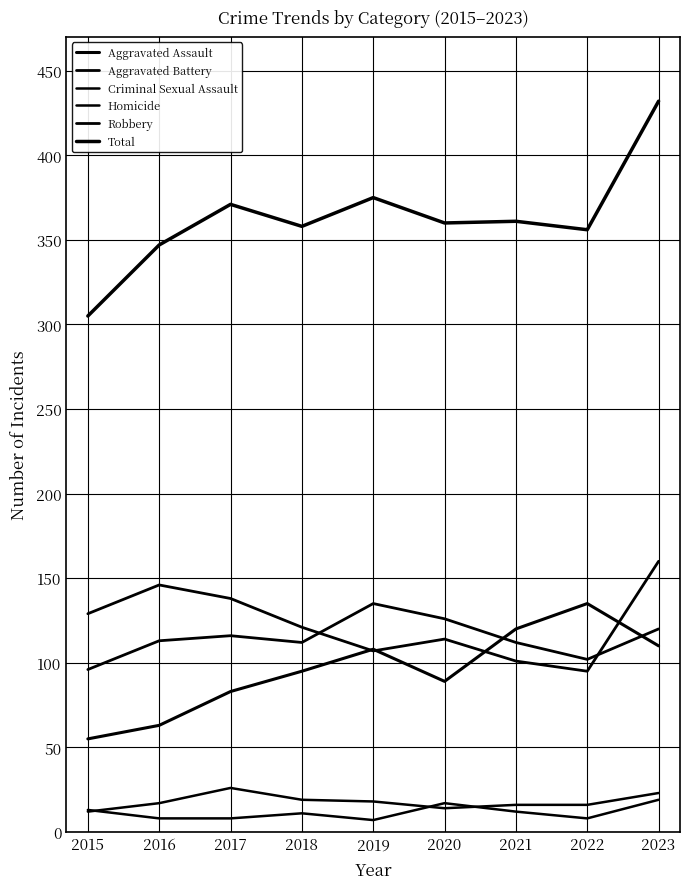

Count the number of categories in the chart.

9